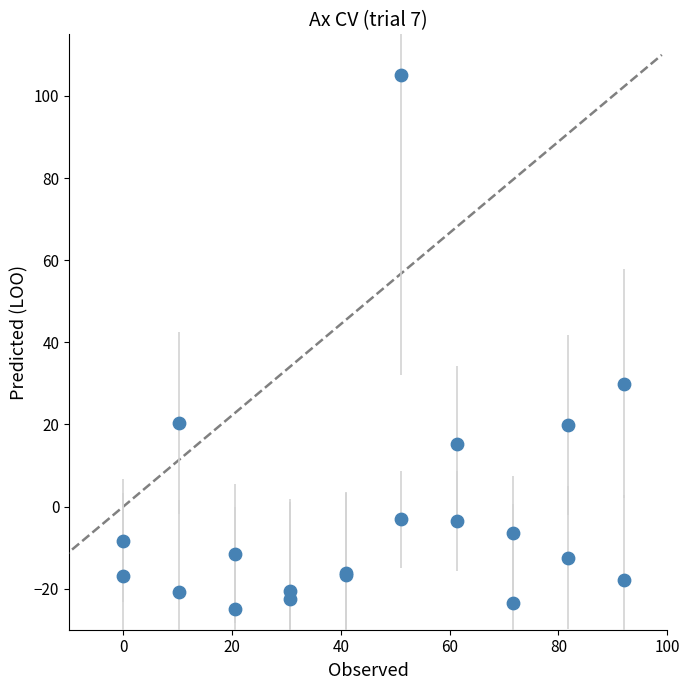

What Y value in the scatter plot is closest to 40?

29.9